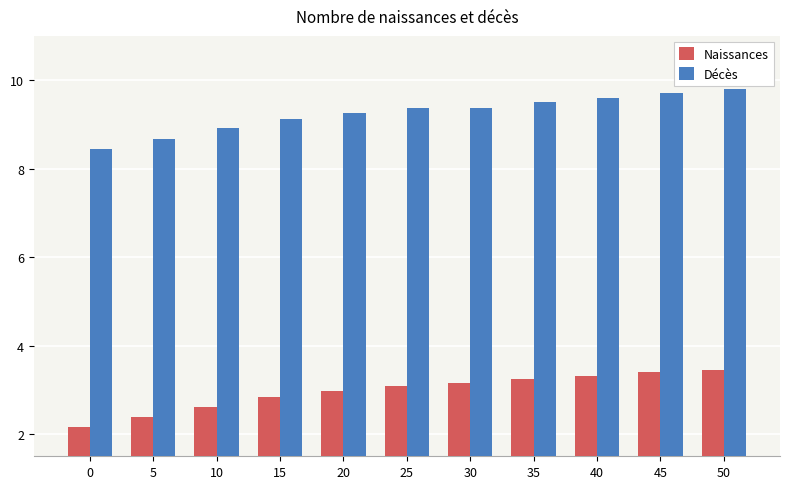

At which label does Décès first exceed 9?

15